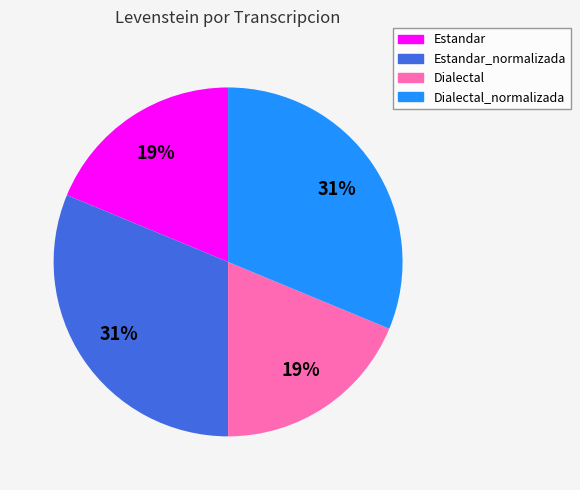

How many segments does this pie chart have?

4